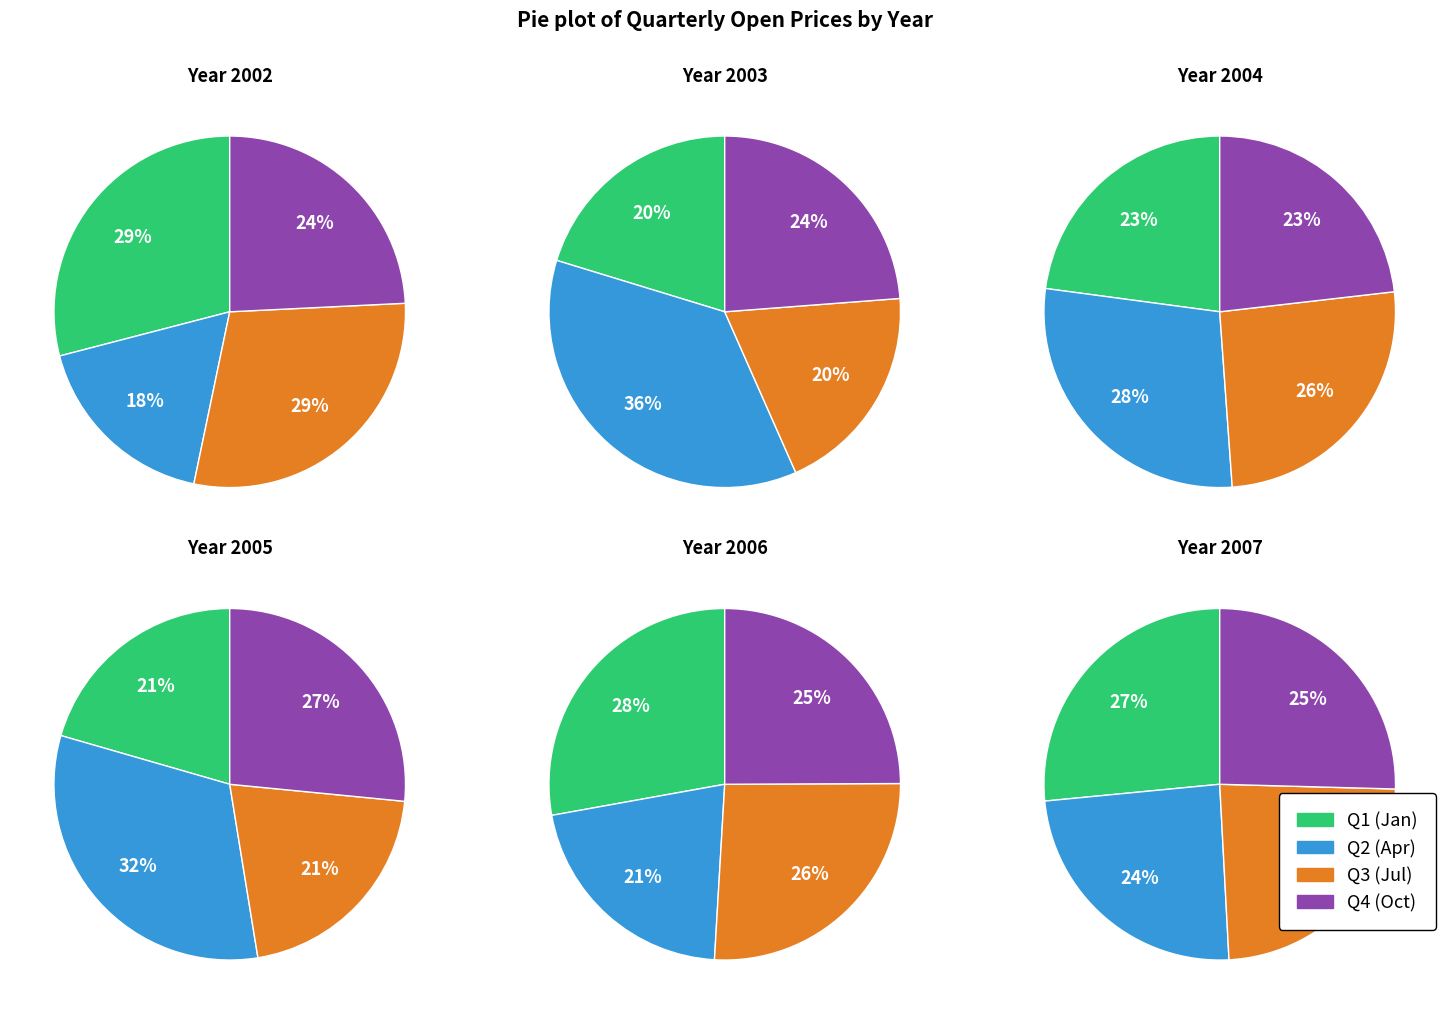

True or false: 2002 accounts for 15% of the total.

False